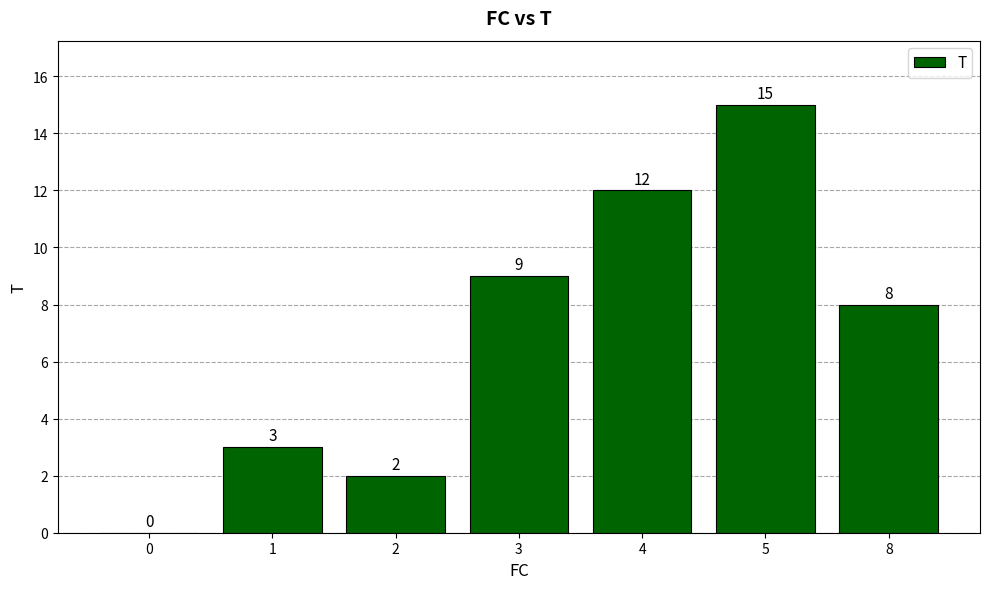

How many categories are shown in the chart?

7